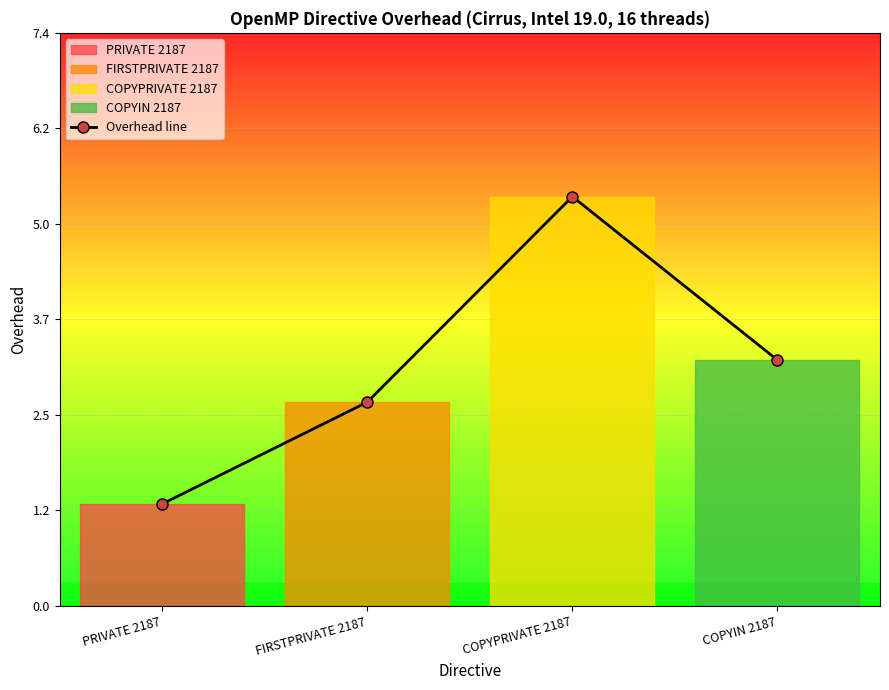

List the labels in order of value, largest first.

COPYPRIVATE 2187, COPYIN 2187, FIRSTPRIVATE 2187, PRIVATE 2187